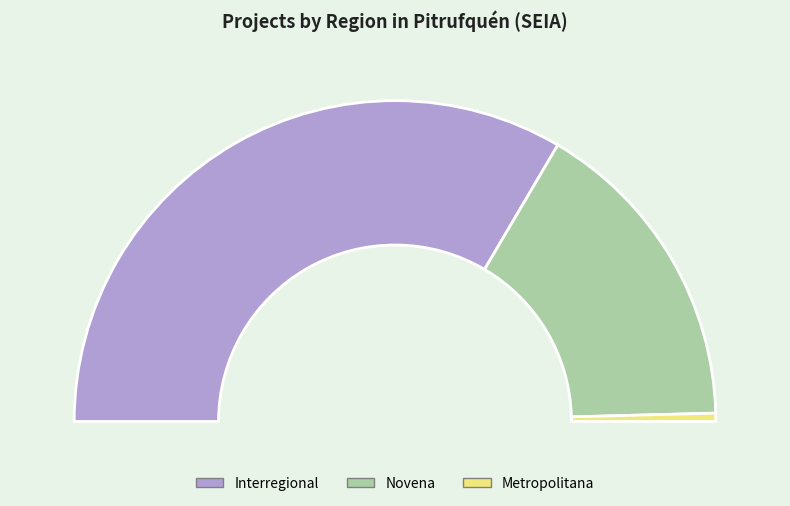

Which slice is the smallest?

Metropolitana